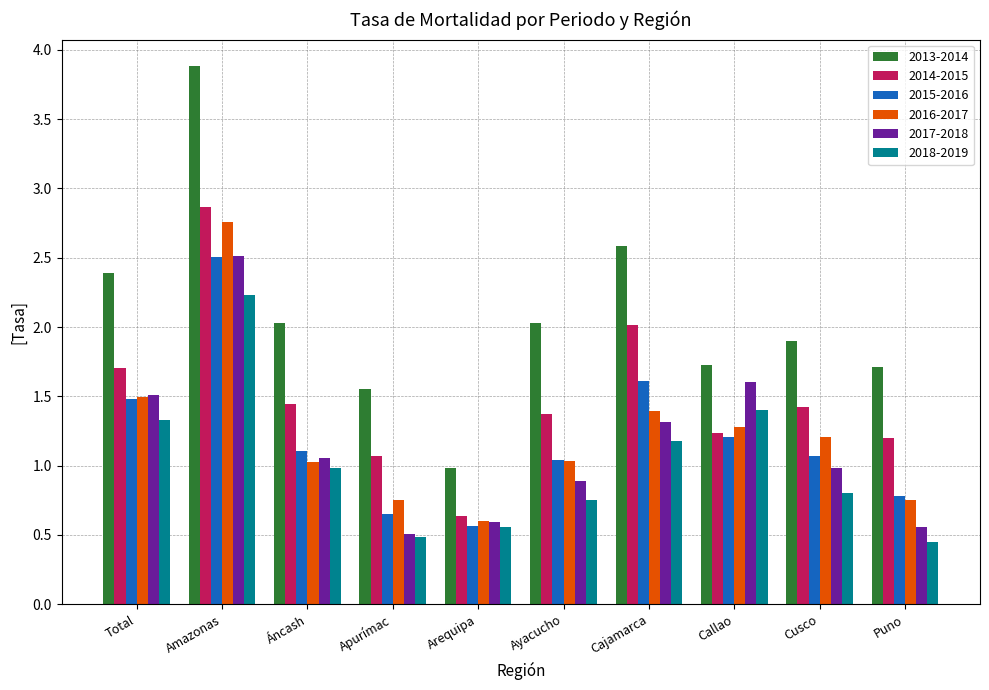

Is the value of 2014-2015 at Total greater than the value of 2015-2016 at Ayacucho?

Yes